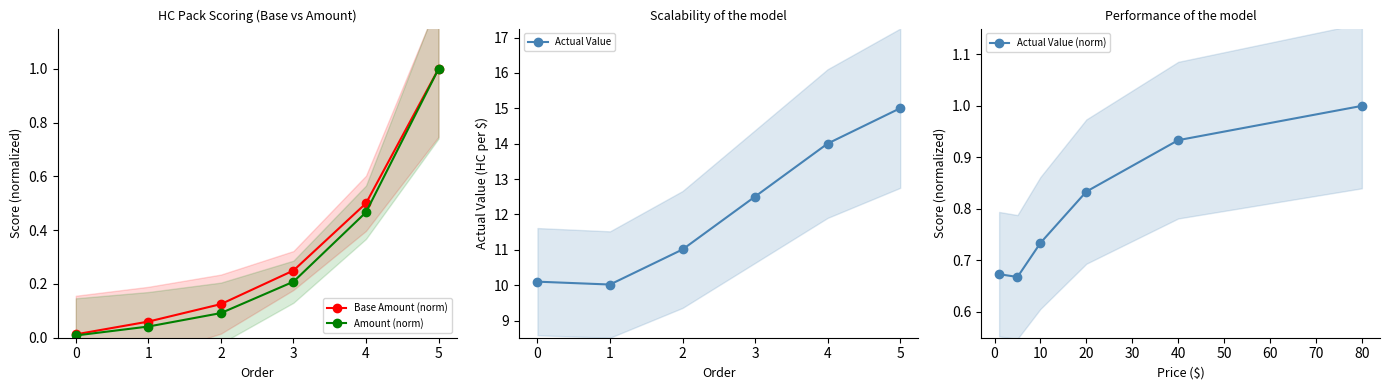

True or false: Base Amount (norm) and Actual Value (norm) intersect in this chart.

False